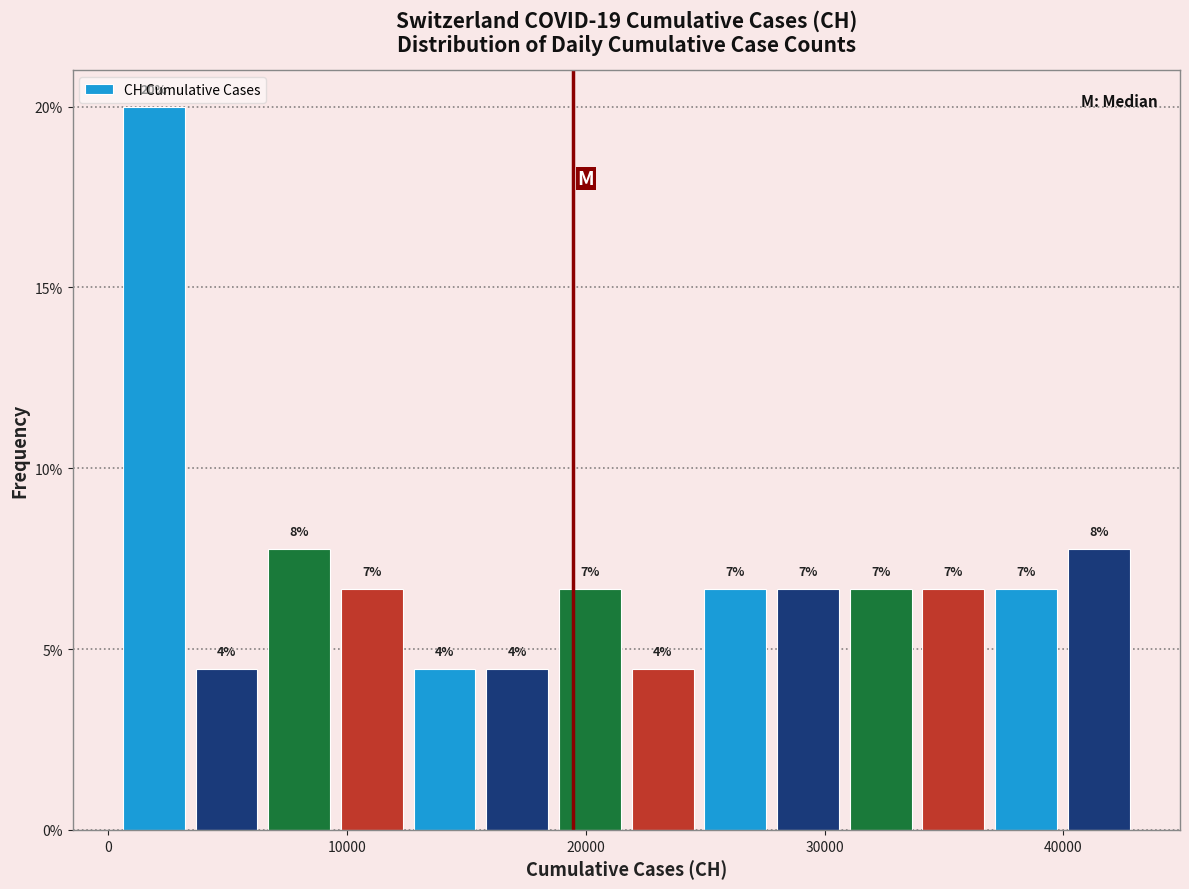

Around what value on the x-axis is the tallest bar? Give the approximate position of its centre, as read against the axis.

2000